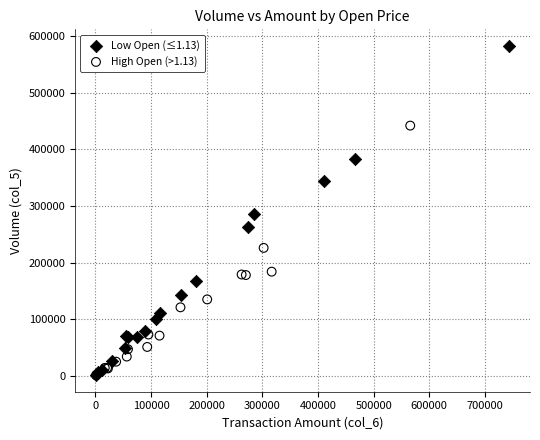

Which series has the widest spread of Y values?

Low Open (≤1.13)